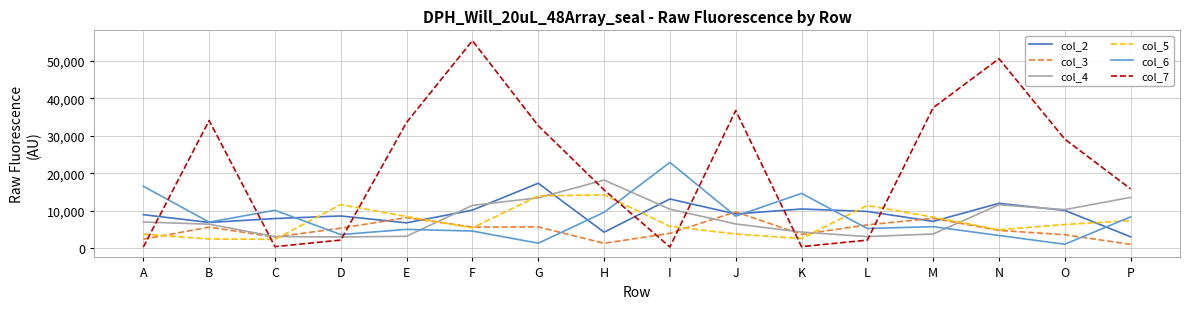

The col_2 series shows 9800 at L. True or false?

True